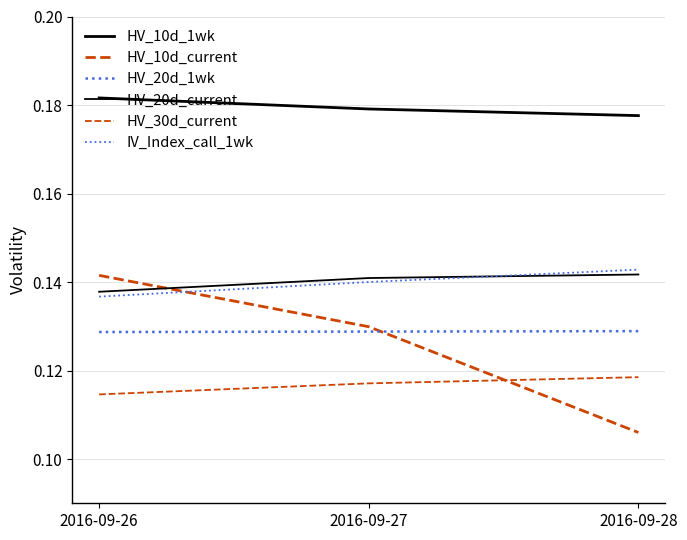

What is the greatest value displayed?

0.2